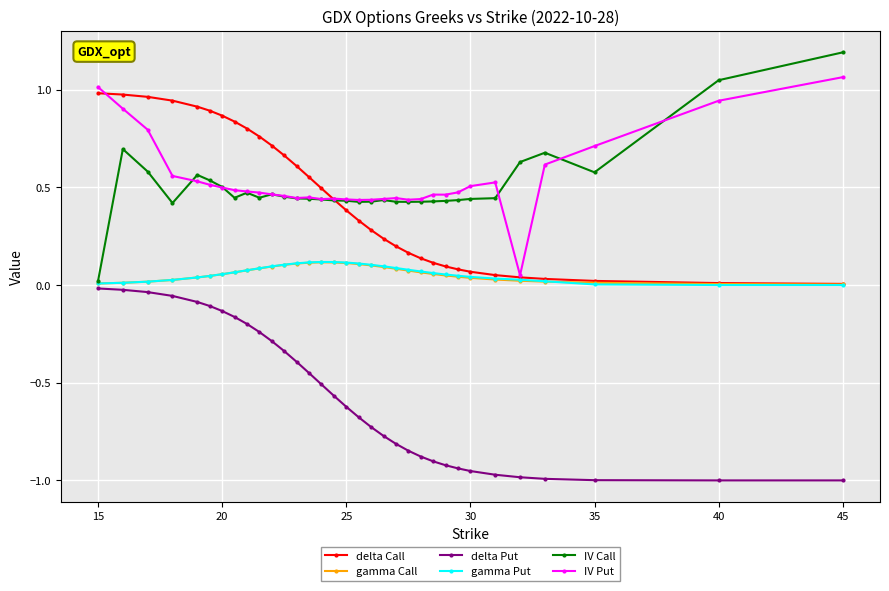

True or false: IV Call has more than 2 interior local peaks.

True